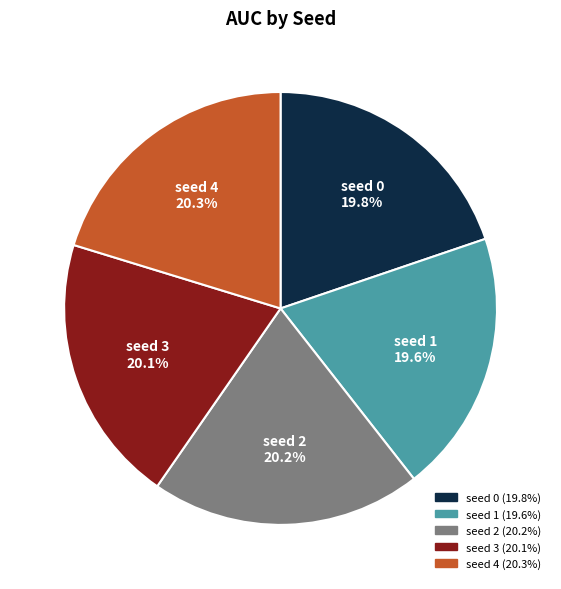

How many segments does this pie chart have?

5